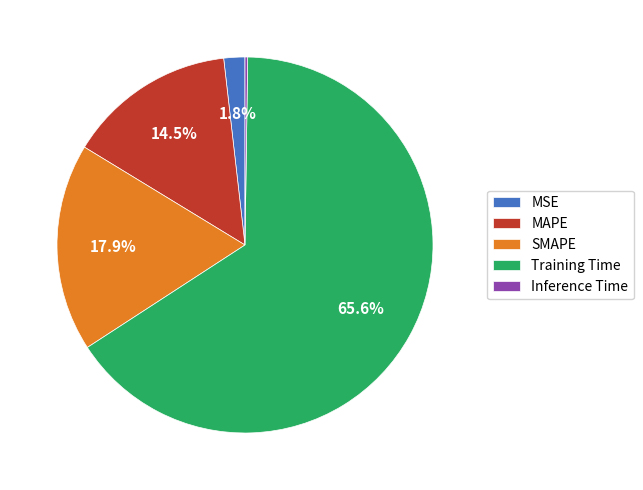

What is the ratio of the value at SMAPE to the value at Training Time?

0.3